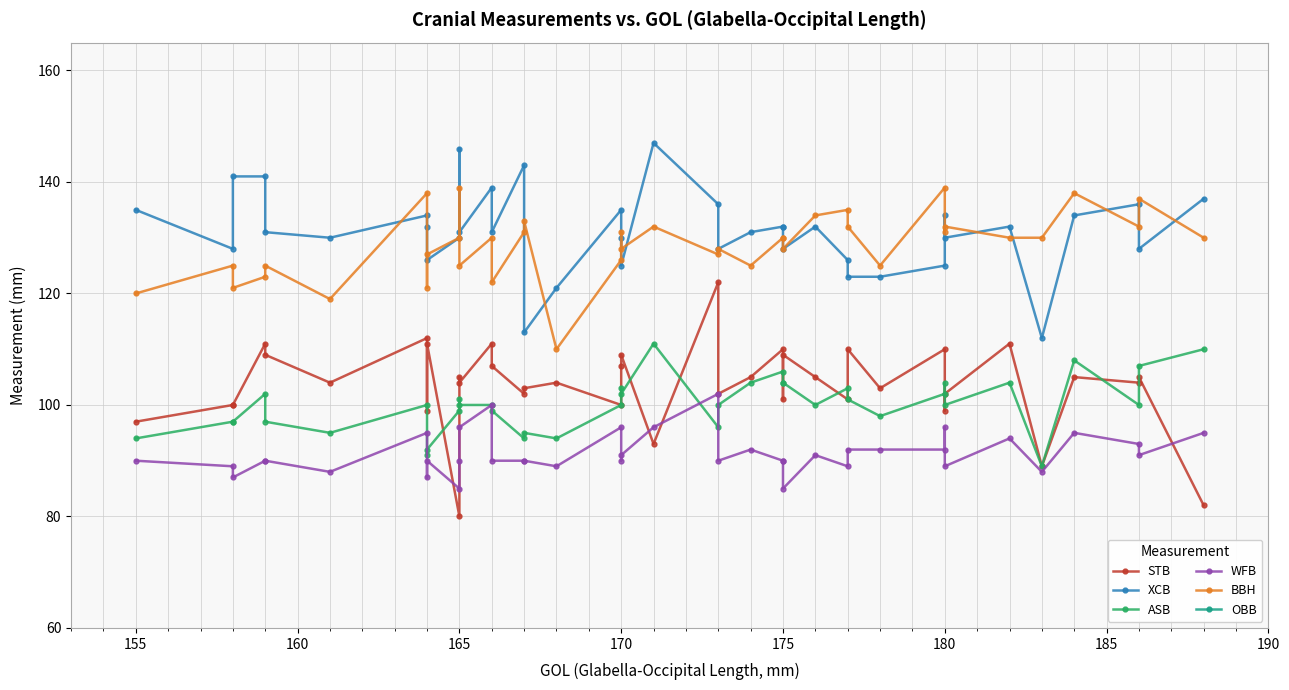

Is the value of WFB at 170 greater than the value of XCB at 180?

No